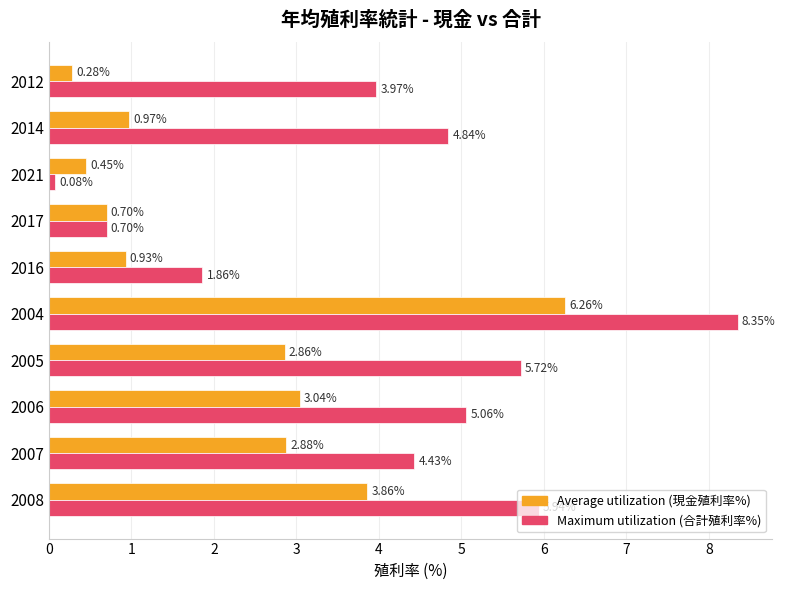

How many values in the Maximum utilization (合計殖利率%) series are below 4?

4